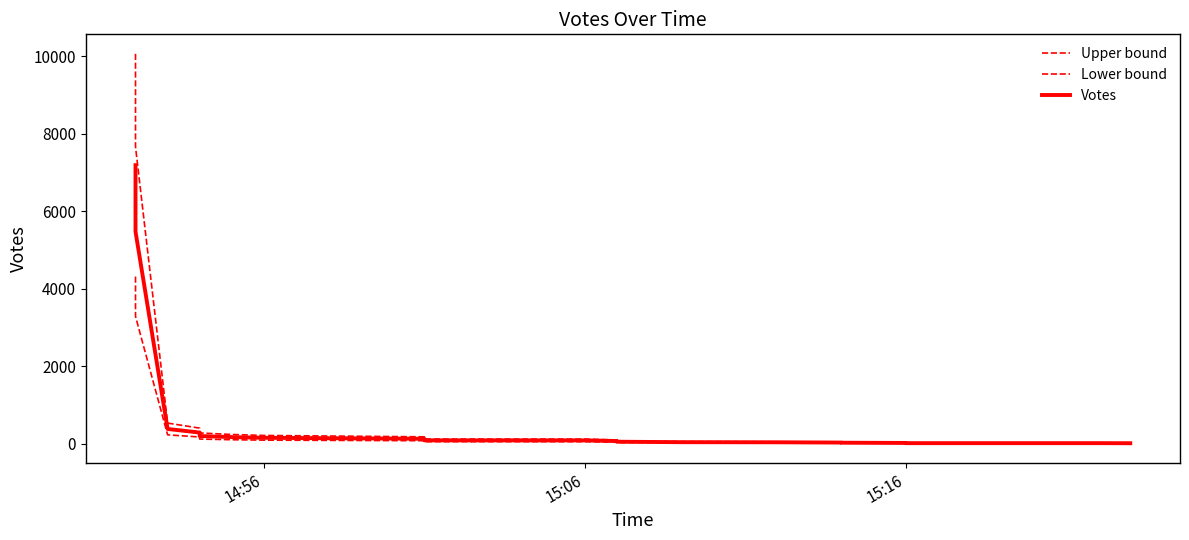

What are all the series names shown in the legend?

Upper bound, Lower bound, Votes